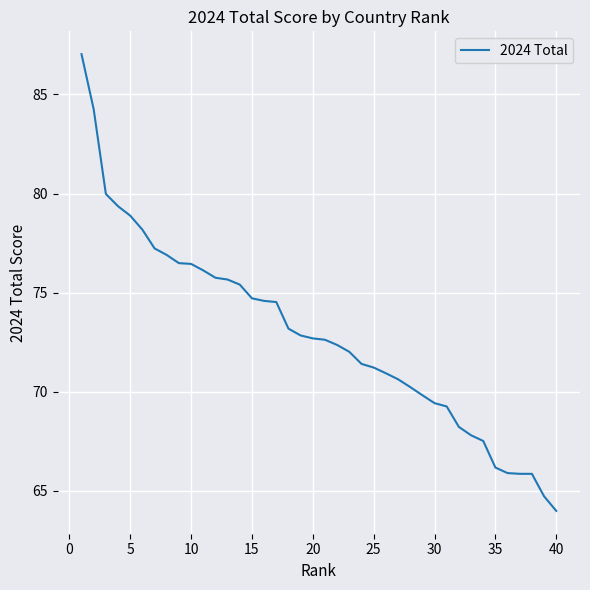

What is the difference between the maximum and minimum values?

23.1